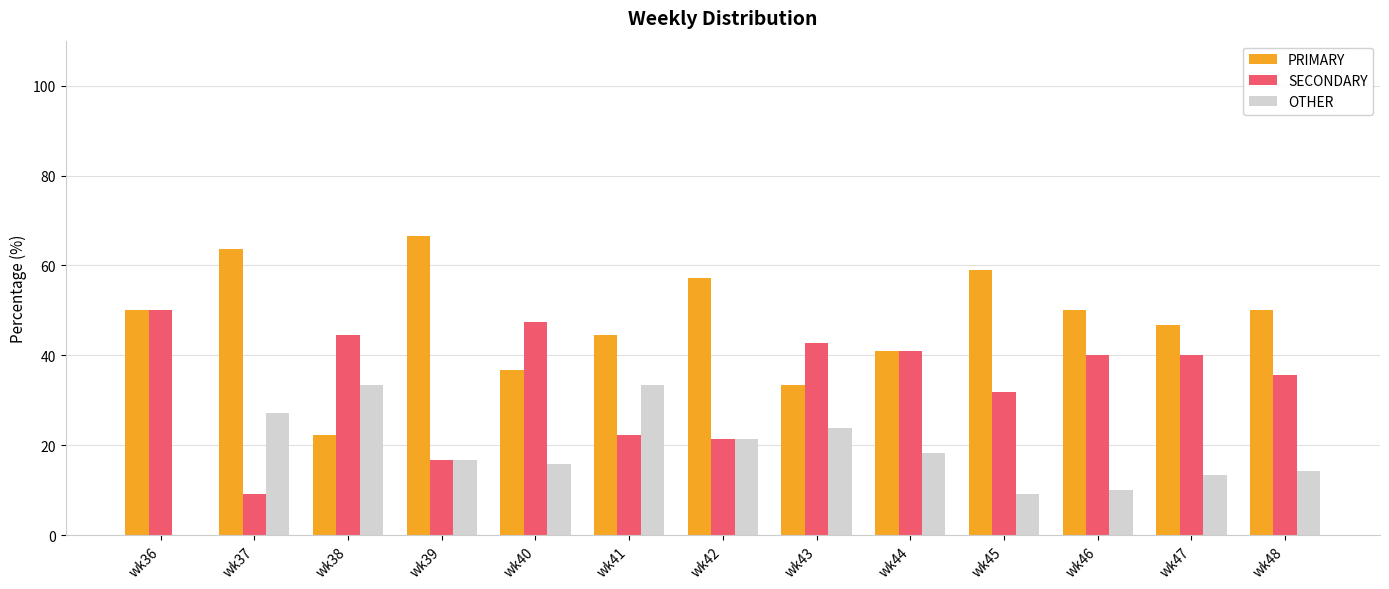

Reading right to left, transcribe all the data shown in this chart.

PRIMARY: 50.0	46.7	50.0	59.1	40.9	33.3	57.1	44.4	36.8	66.7	22.2	63.6	50.0
SECONDARY: 35.7	40.0	40.0	31.8	40.9	42.9	21.4	22.2	47.4	16.7	44.4	9.1	50.0
OTHER: 14.3	13.3	10.0	9.1	18.2	23.8	21.4	33.3	15.8	16.7	33.3	27.3	0.0